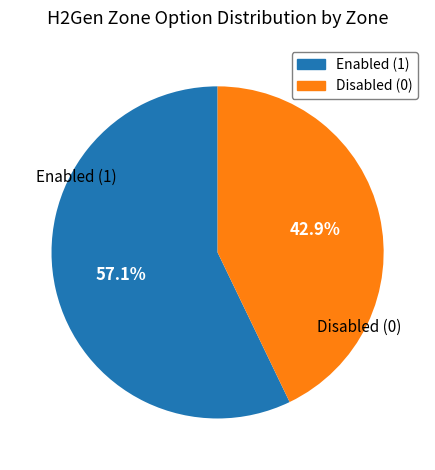

To the nearest percent, what is the difference between the largest and smallest slice percentages?

14%